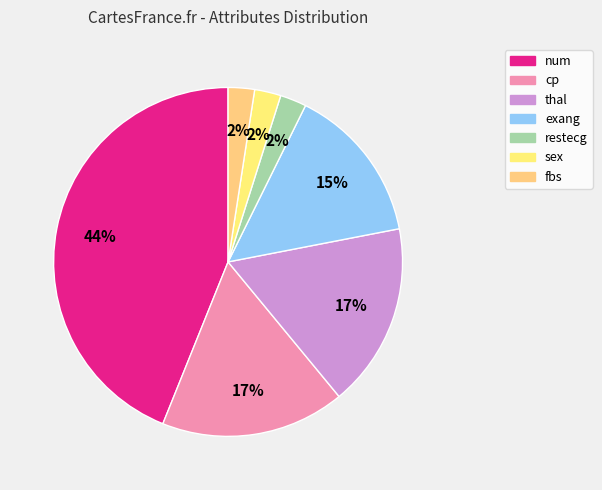

What is the change in value from cp to fbs?

-6